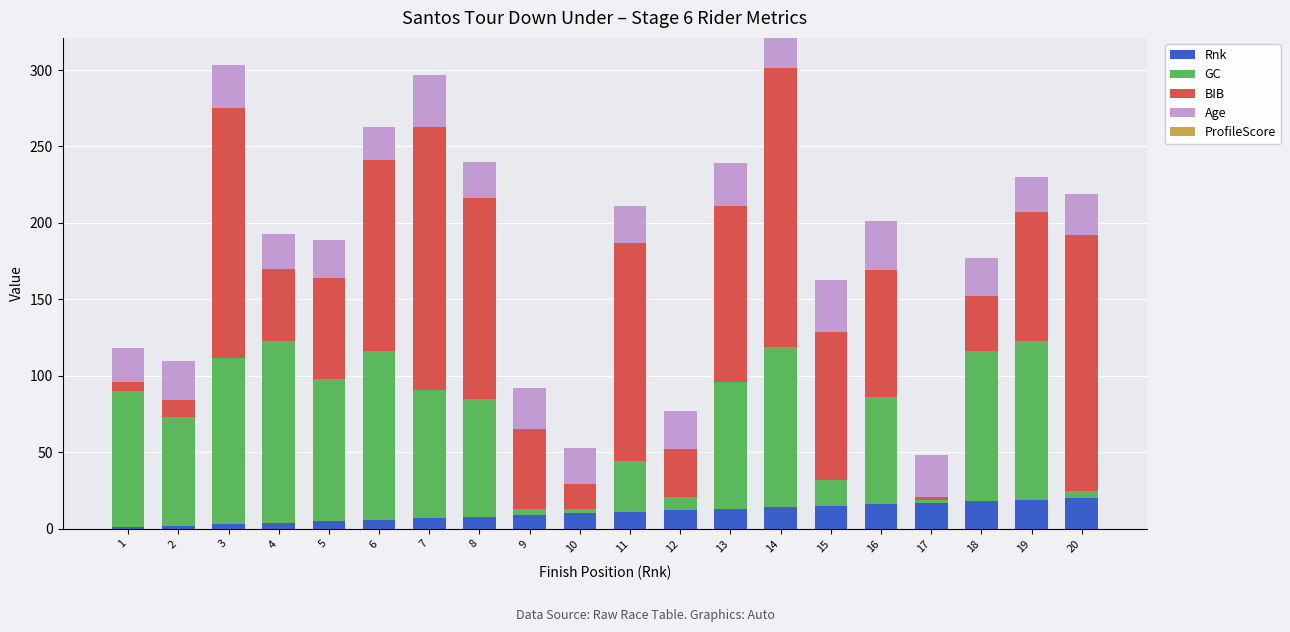

How many series are shown in this chart?

4